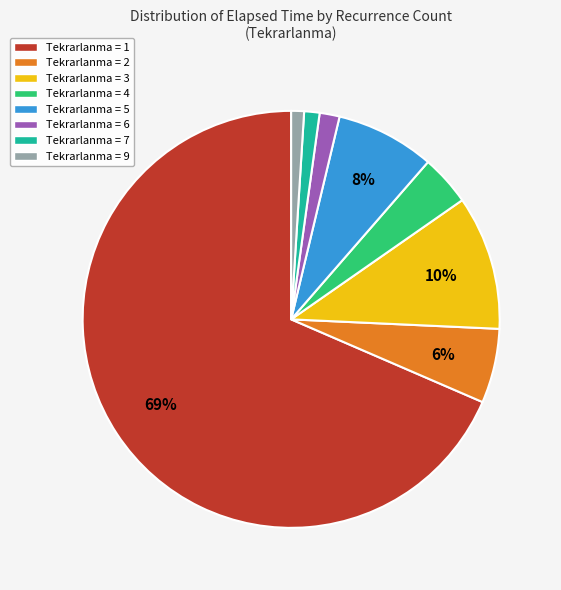

How many slices are in this pie chart?

8